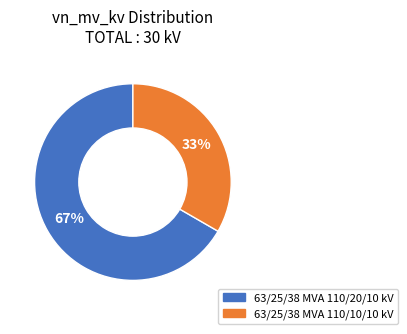

What is the largest slice in the pie chart?

63/25/38 MVA 110/20/10 kV